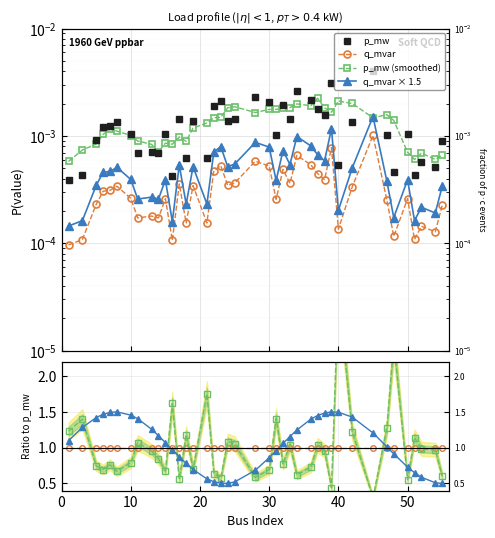

Which series has the largest total across all categories?

p_mw